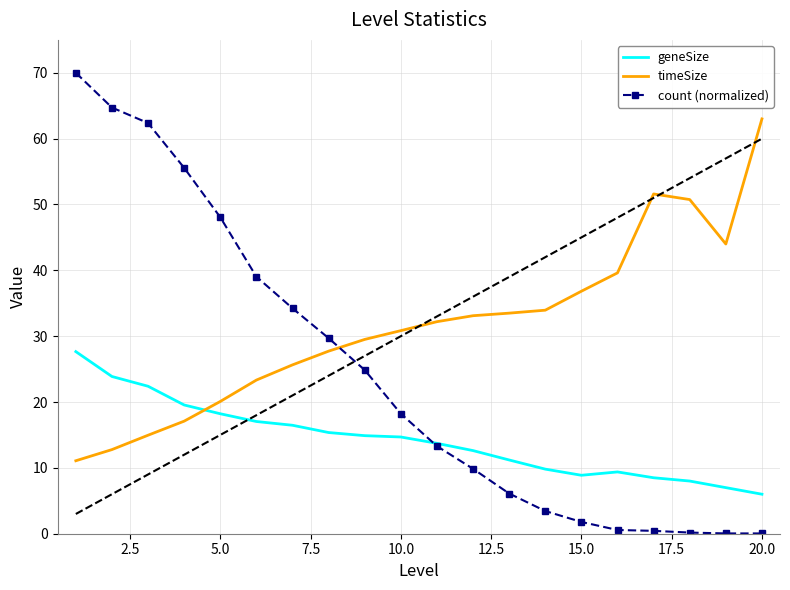

List the series in order of their peak value, lowest first.

geneSize, timeSize, count (normalized)